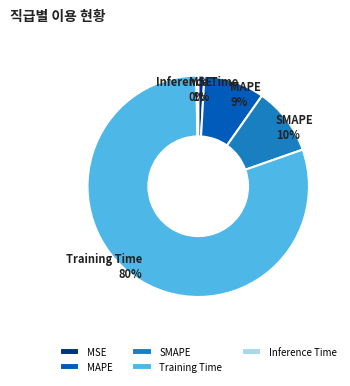

Do MSE and SMAPE together represent more than half of the pie?

No